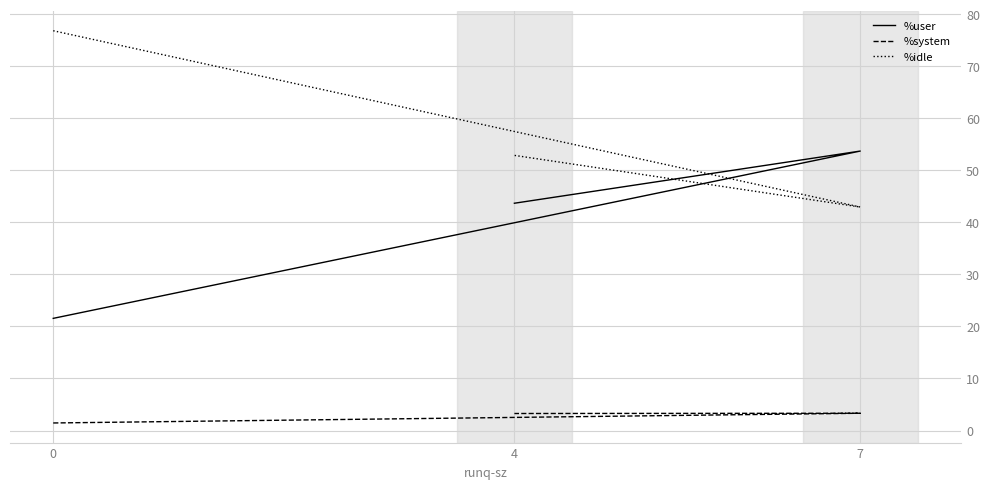

True or false: %user has a value of 24.7 at 4.

False